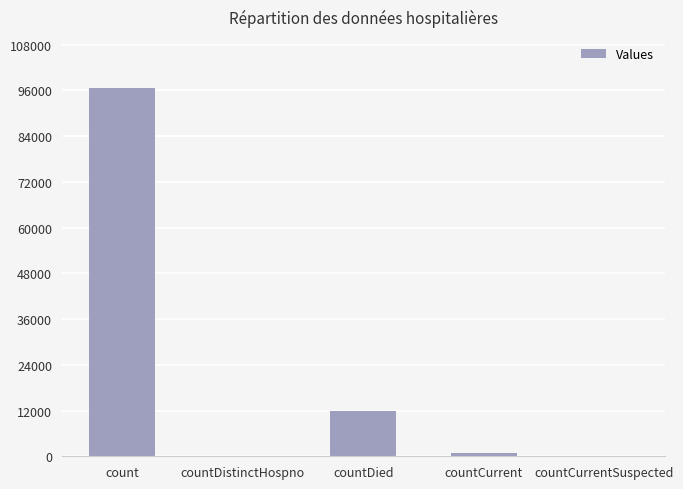

Where is the data nearest to the value 48324?

countDied